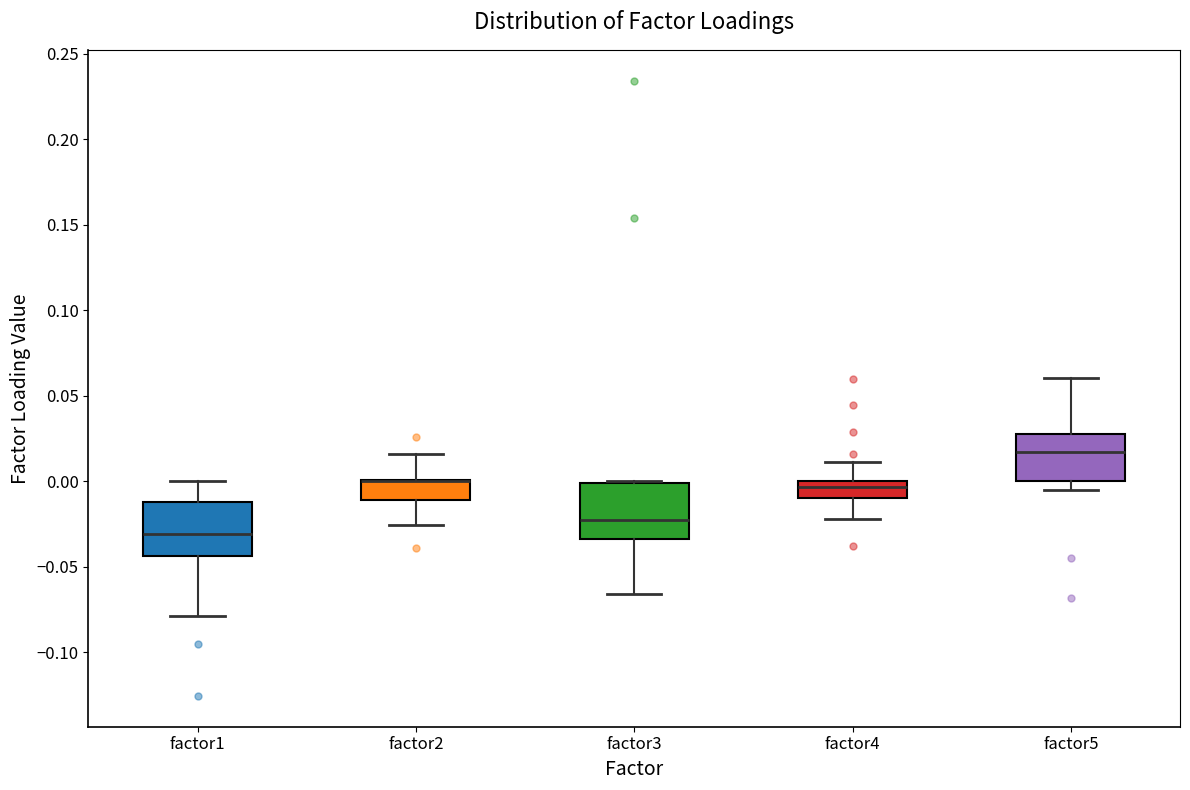

Reading left to right, transcribe this box plot: for each box, give where its median line is, the range the box spans, and where its two whiskers end, as read against the y-axis. The values are not printed on the chart, so give them approximately, as read against the axis.

factor1: median -0.030, box -0.045 to -0.010, whiskers -0.080 to 0.000
factor2: median 0.000 (drawn on the box's upper edge), box -0.010 to 0.000, whiskers -0.025 to 0.015
factor3: median -0.020, box -0.035 to 0.000, whiskers -0.065 to 0.000
factor4: median -0.005, box -0.010 to 0.000, whiskers -0.020 to 0.010
factor5: median 0.015, box 0.000 to 0.030, whiskers -0.005 to 0.060